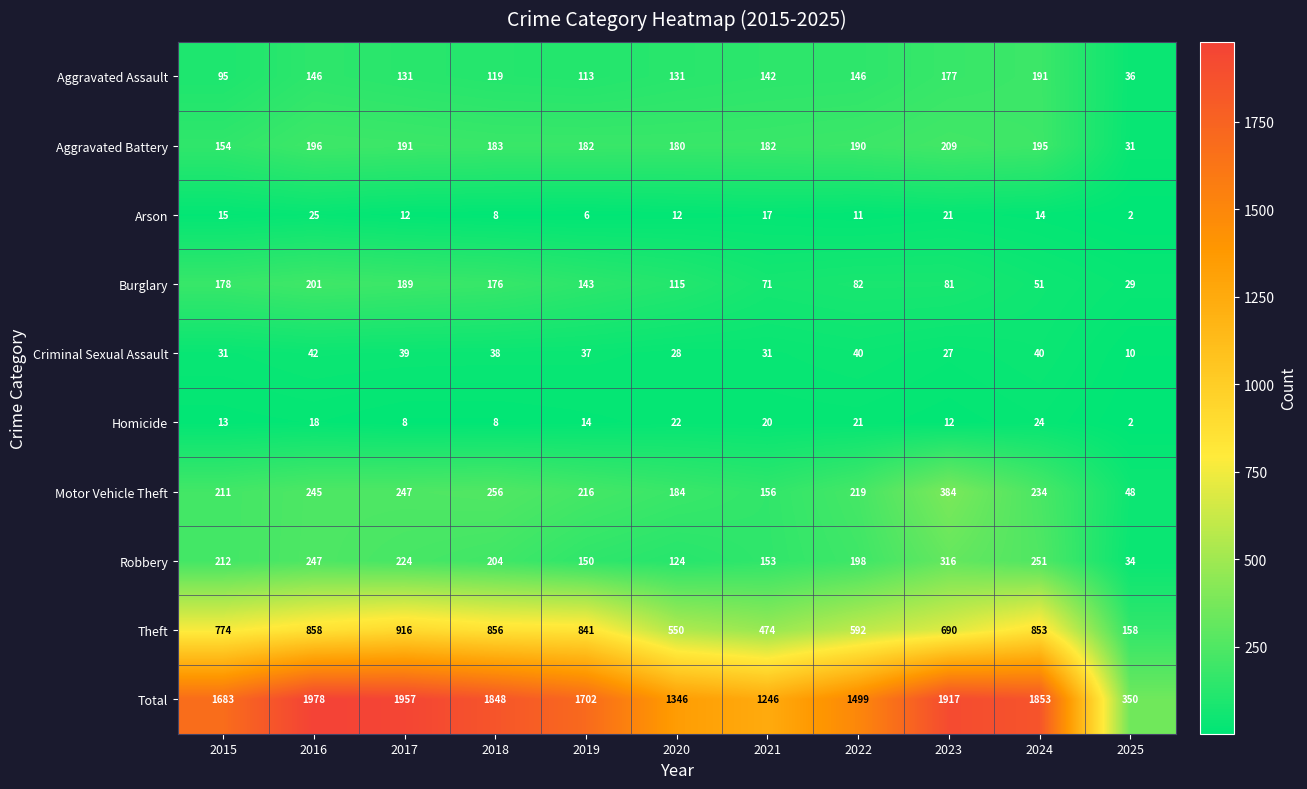

Which series has the largest range (max minus min)?

Total